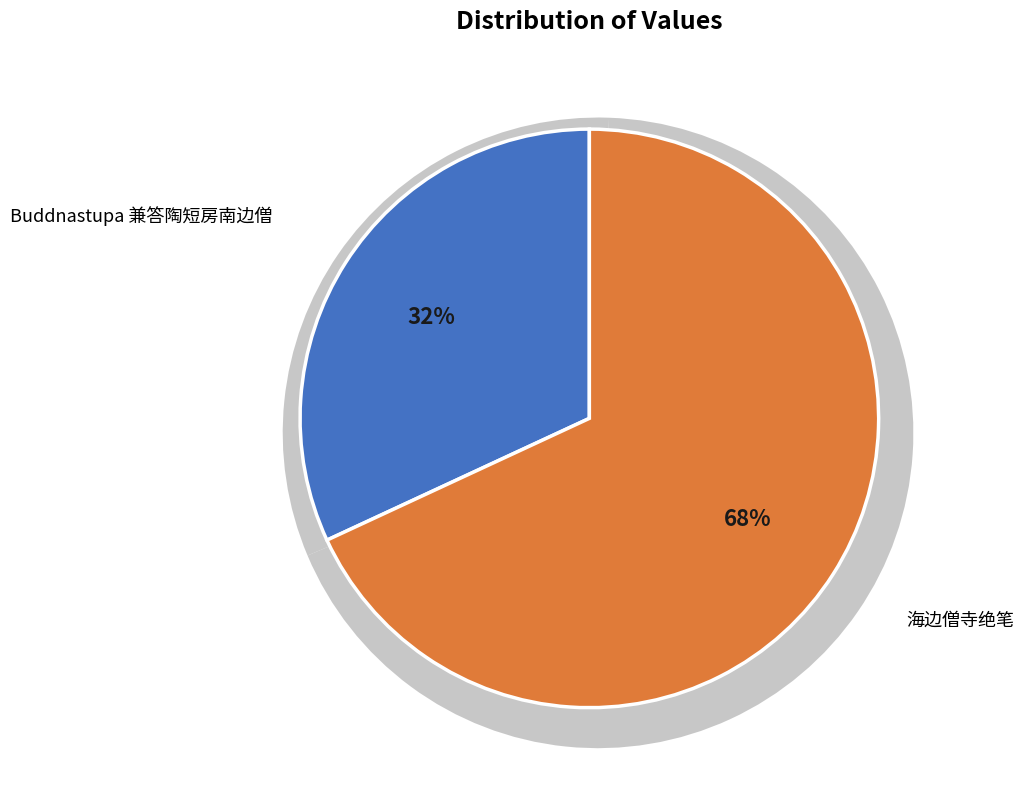

Is it true that 海边僧寺绝笔 is 76% of the pie?

False